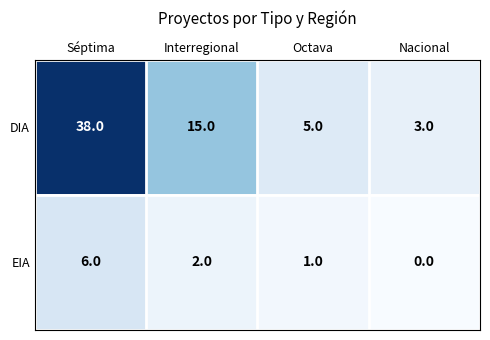

How many distinct data groups are displayed?

2